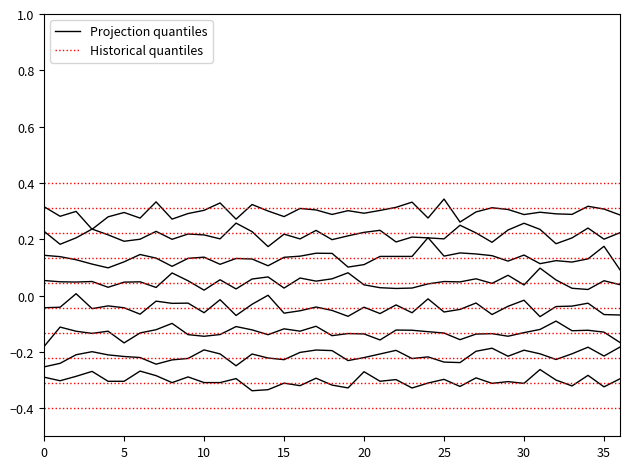

Count the number of data series in this chart.

2